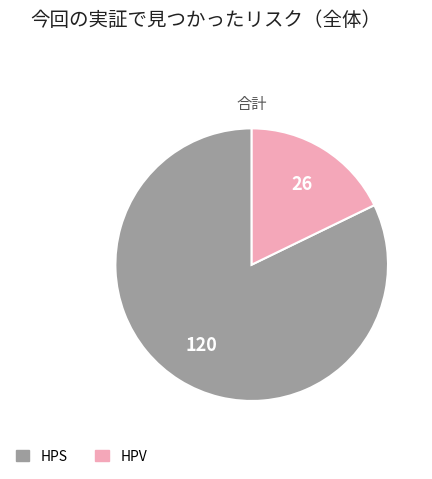

Between HPV and HPS, which is larger?

HPS